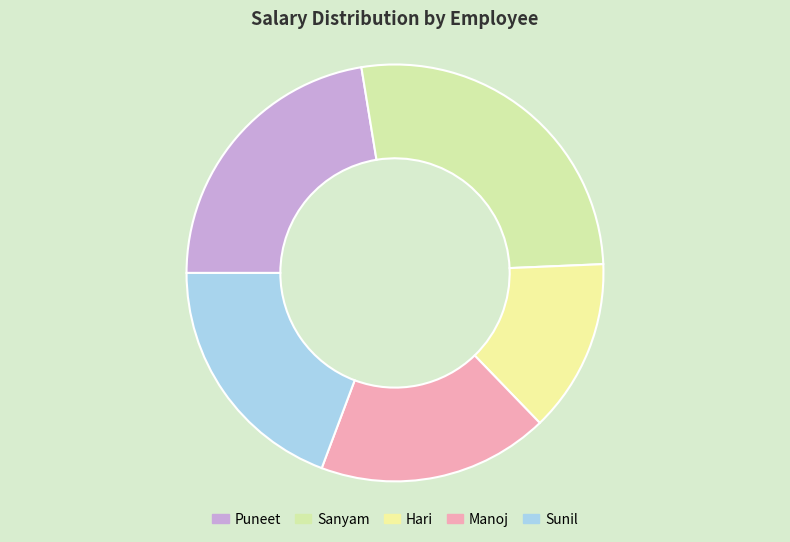

To the nearest percent, what percentage of the pie is Hari?

13%